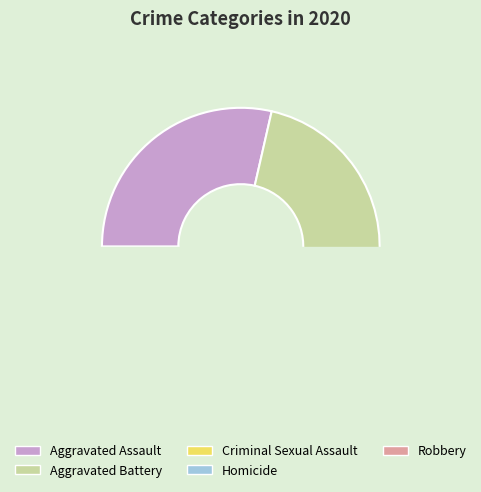

Which category has the smallest portion of the pie?

Homicide